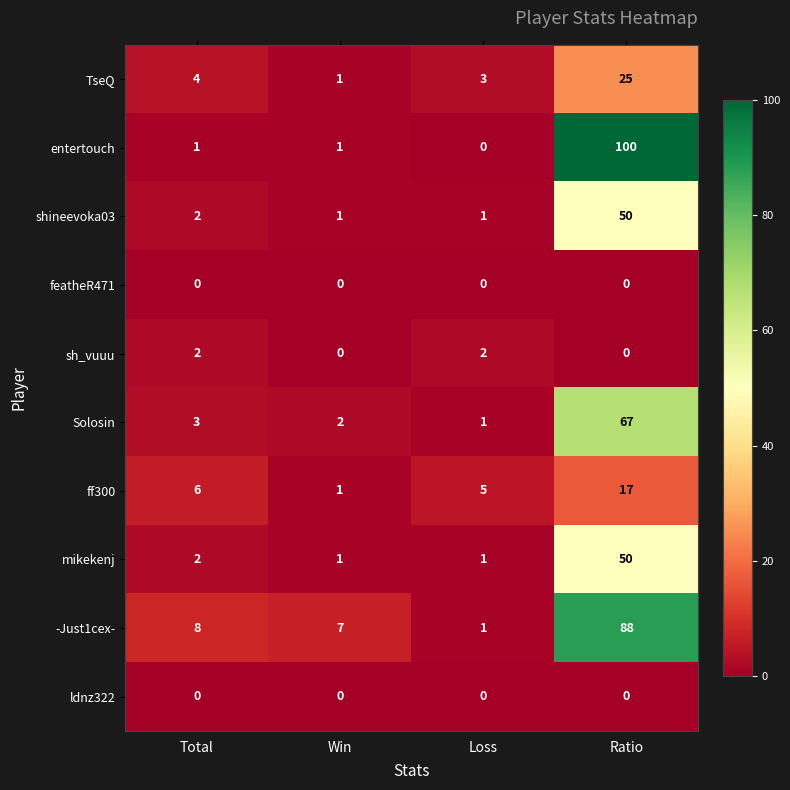

What is the highest value of the mikekenj series?

50